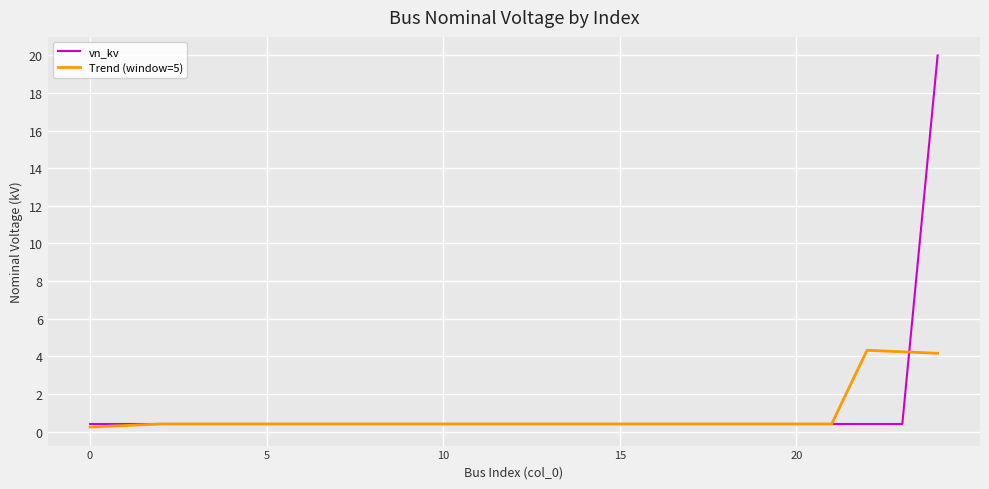

Which series has the widest spread of values?

vn_kv